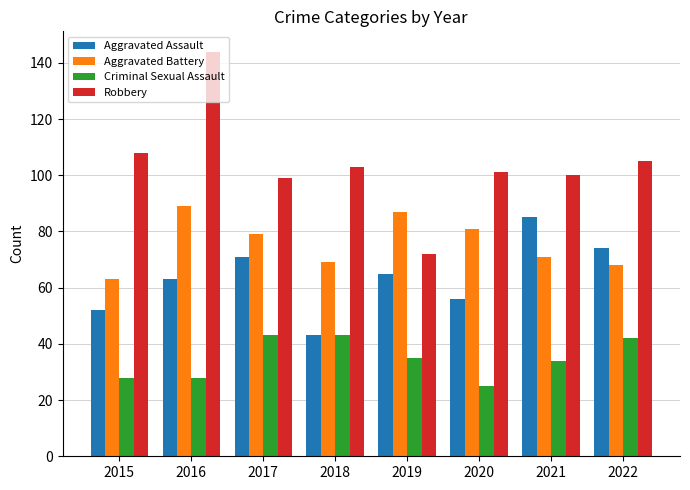

What is the difference between the Aggravated Assault values at 2017 and 2021?

14